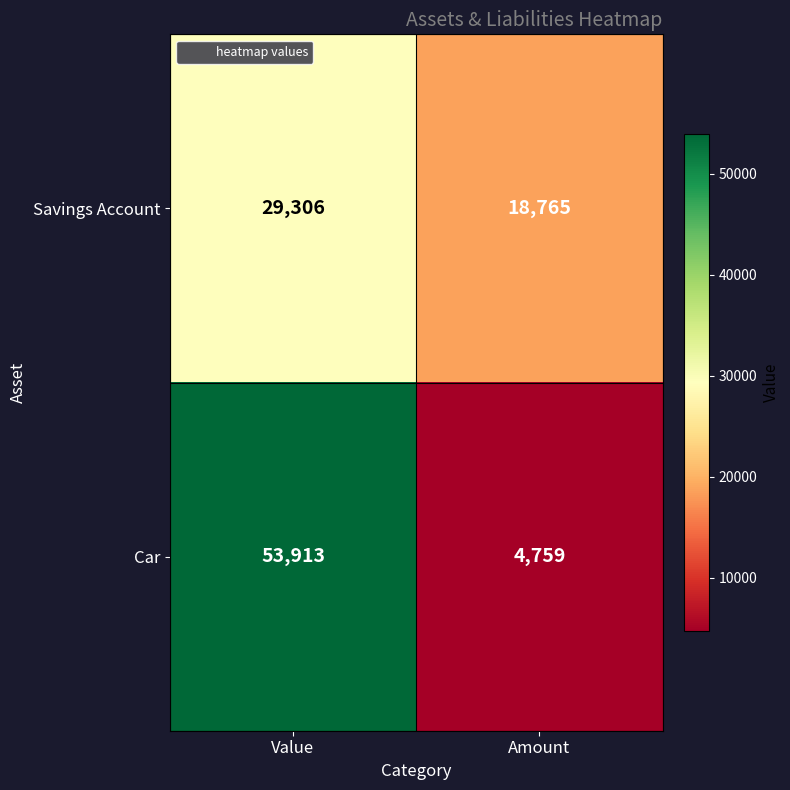

Reading left to right, extract all data points from this chart.

Savings Account: Value=29306	Amount=18765
Car: Value=53913	Amount=4759